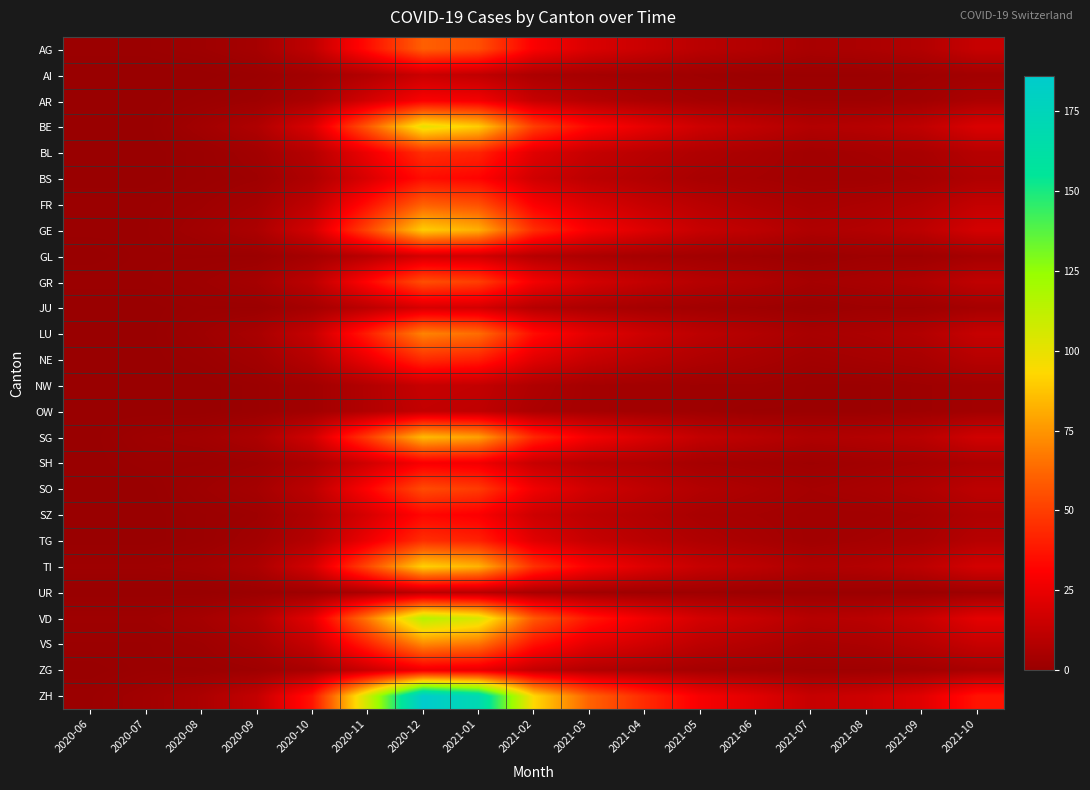

Reading right to left, what are all the values shown in this chart?

AG: 2021-10=14	2021-09=8	2021-08=6	2021-07=5	2021-06=8	2021-05=10	2021-04=15	2021-03=20	2021-02=30	2021-01=55	2020-12=60	2020-11=35	2020-10=12	2020-09=4	2020-08=2	2020-07=1	2020-06=1
AI: 2021-10=3	2021-09=2	2021-08=1	2021-07=1	2021-06=1	2021-05=2	2021-04=3	2021-03=4	2021-02=6	2021-01=12	2020-12=15	2020-11=8	2020-10=3	2020-09=1	2020-08=0	2020-07=0	2020-06=0
AR: 2021-10=6	2021-09=3	2021-08=2	2021-07=2	2021-06=3	2021-05=4	2021-04=6	2021-03=9	2021-02=14	2021-01=28	2020-12=30	2020-11=18	2020-10=6	2020-09=2	2020-08=1	2020-07=0	2020-06=0
BE: 2021-10=20	2021-09=12	2021-08=9	2021-07=8	2021-06=12	2021-05=16	2021-04=24	2021-03=33	2021-02=50	2021-01=90	2020-12=100	2020-11=58	2020-10=20	2020-09=7	2020-08=3	2020-07=0	2020-06=0
BL: 2021-10=9	2021-09=5	2021-08=4	2021-07=3	2021-06=5	2021-05=7	2021-04=10	2021-03=14	2021-02=22	2021-01=42	2020-12=45	2020-11=26	2020-10=9	2020-09=3	2020-08=1	2020-07=0	2020-06=0
BS: 2021-10=7	2021-09=4	2021-08=3	2021-07=3	2021-06=4	2021-05=5	2021-04=8	2021-03=11	2021-02=17	2021-01=32	2020-12=35	2020-11=20	2020-10=7	2020-09=2	2020-08=1	2020-07=0	2020-06=0
FR: 2021-10=13	2021-09=8	2021-08=6	2021-07=5	2021-06=7	2021-05=10	2021-04=14	2021-03=20	2021-02=30	2021-01=55	2020-12=60	2020-11=35	2020-10=12	2020-09=4	2020-08=2	2020-07=1	2020-06=1
GE: 2021-10=18	2021-09=11	2021-08=8	2021-07=7	2021-06=11	2021-05=14	2021-04=21	2021-03=29	2021-02=45	2021-01=82	2020-12=90	2020-11=52	2020-10=18	2020-09=6	2020-08=3	2020-07=1	2020-06=1
GL: 2021-10=4	2021-09=2	2021-08=2	2021-07=1	2021-06=2	2021-05=3	2021-04=4	2021-03=6	2021-02=9	2021-01=17	2020-12=18	2020-11=10	2020-10=4	2020-09=1	2020-08=1	2020-07=1	2020-06=0
GR: 2021-10=12	2021-09=7	2021-08=5	2021-07=4	2021-06=7	2021-05=9	2021-04=13	2021-03=18	2021-02=28	2021-01=50	2020-12=55	2020-11=32	2020-10=11	2020-09=4	2020-08=2	2020-07=1	2020-06=1
JU: 2021-10=4	2021-09=2	2021-08=2	2021-07=1	2021-06=2	2021-05=3	2021-04=4	2021-03=6	2021-02=9	2021-01=18	2020-12=19	2020-11=11	2020-10=4	2020-09=1	2020-08=1	2020-07=0	2020-06=0
LU: 2021-10=14	2021-09=8	2021-08=6	2021-07=5	2021-06=8	2021-05=11	2021-04=16	2021-03=23	2021-02=35	2021-01=64	2020-12=70	2020-11=40	2020-10=14	2020-09=5	2020-08=2	2020-07=0	2020-06=0
NE: 2021-10=9	2021-09=5	2021-08=4	2021-07=3	2021-06=5	2021-05=7	2021-04=10	2021-03=14	2021-02=22	2021-01=40	2020-12=44	2020-11=25	2020-10=9	2020-09=3	2020-08=1	2020-07=0	2020-06=0
NW: 2021-10=3	2021-09=2	2021-08=1	2021-07=1	2021-06=2	2021-05=2	2021-04=3	2021-03=4	2021-02=7	2021-01=13	2020-12=14	2020-11=8	2020-10=3	2020-09=1	2020-08=0	2020-07=0	2020-06=0
OW: 2021-10=3	2021-09=2	2021-08=1	2021-07=1	2021-06=1	2021-05=2	2021-04=3	2021-03=4	2021-02=6	2021-01=12	2020-12=13	2020-11=8	2020-10=3	2020-09=1	2020-08=0	2020-07=0	2020-06=0
SG: 2021-10=17	2021-09=10	2021-08=8	2021-07=7	2021-06=10	2021-05=13	2021-04=20	2021-03=28	2021-02=43	2021-01=78	2020-12=85	2020-11=49	2020-10=17	2020-09=6	2020-08=3	2020-07=2	2020-06=0
SH: 2021-10=6	2021-09=4	2021-08=3	2021-07=2	2021-06=3	2021-05=4	2021-04=7	2021-03=9	2021-02=14	2021-01=27	2020-12=29	2020-11=17	2020-10=6	2020-09=2	2020-08=1	2020-07=1	2020-06=0
SO: 2021-10=11	2021-09=7	2021-08=5	2021-07=4	2021-06=6	2021-05=8	2021-04=12	2021-03=17	2021-02=27	2021-01=49	2020-12=54	2020-11=31	2020-10=11	2020-09=4	2020-08=2	2020-07=0	2020-06=0
SZ: 2021-10=7	2021-09=4	2021-08=3	2021-07=3	2021-06=4	2021-05=5	2021-04=8	2021-03=11	2021-02=16	2021-01=30	2020-12=33	2020-11=19	2020-10=7	2020-09=2	2020-08=1	2020-07=0	2020-06=0
TG: 2021-10=9	2021-09=5	2021-08=4	2021-07=3	2021-06=5	2021-05=7	2021-04=10	2021-03=14	2021-02=22	2021-01=41	2020-12=45	2020-11=26	2020-10=9	2020-09=3	2020-08=1	2020-07=0	2020-06=0
TI: 2021-10=18	2021-09=11	2021-08=8	2021-07=7	2021-06=11	2021-05=14	2021-04=21	2021-03=30	2021-02=46	2021-01=83	2020-12=91	2020-11=53	2020-10=18	2020-09=6	2020-08=3	2020-07=2	2020-06=2
UR: 2021-10=2	2021-09=1	2021-08=1	2021-07=1	2021-06=1	2021-05=2	2021-04=2	2021-03=3	2021-02=5	2021-01=10	2020-12=11	2020-11=6	2020-10=2	2020-09=1	2020-08=0	2020-07=0	2020-06=0
VD: 2021-10=23	2021-09=14	2021-08=10	2021-07=9	2021-06=14	2021-05=18	2021-04=27	2021-03=38	2021-02=58	2021-01=105	2020-12=115	2020-11=67	2020-10=23	2020-09=8	2020-08=4	2020-07=2	2020-06=2
VS: 2021-10=14	2021-09=9	2021-08=6	2021-07=5	2021-06=8	2021-05=11	2021-04=17	2021-03=23	2021-02=36	2021-01=65	2020-12=71	2020-11=41	2020-10=14	2020-09=5	2020-08=2	2020-07=1	2020-06=1
ZG: 2021-10=5	2021-09=3	2021-08=2	2021-07=2	2021-06=3	2021-05=4	2021-04=6	2021-03=8	2021-02=13	2021-01=24	2020-12=26	2020-11=15	2020-10=5	2020-09=2	2020-08=1	2020-07=1	2020-06=0
ZH: 2021-10=37	2021-09=22	2021-08=16	2021-07=14	2021-06=22	2021-05=29	2021-04=44	2021-03=61	2021-02=93	2021-01=170	2020-12=186	2020-11=108	2020-10=37	2020-09=13	2020-08=6	2020-07=3	2020-06=1